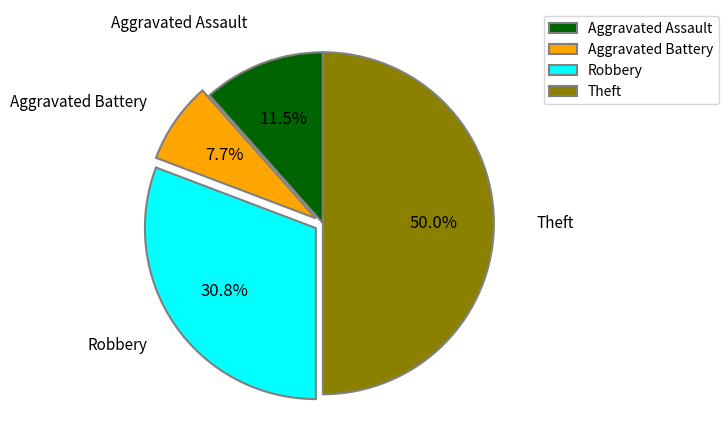

Is it true that Theft is 50% of the pie?

True